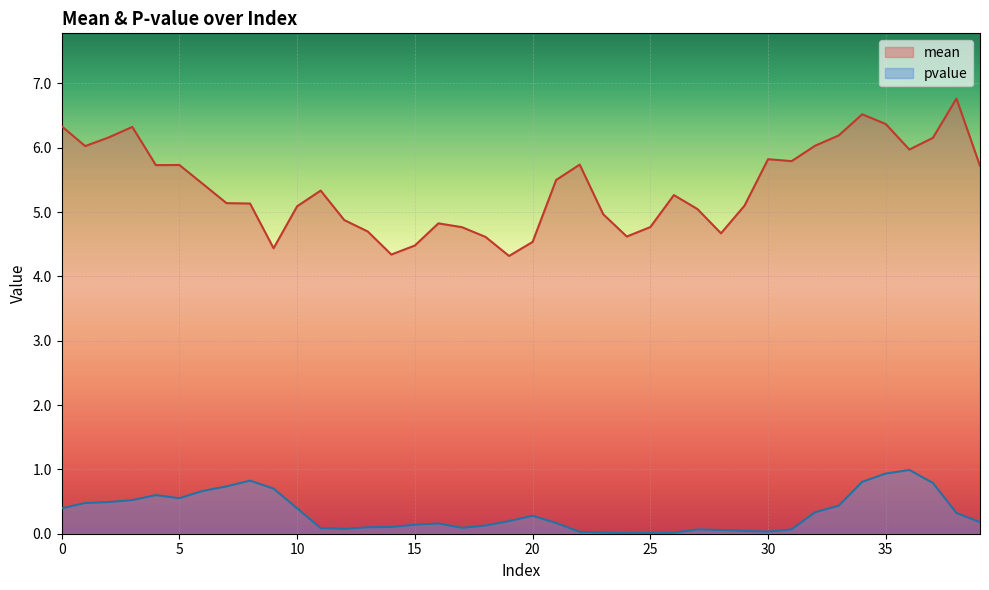

What is the approximate value of pvalue at 7?

0.7